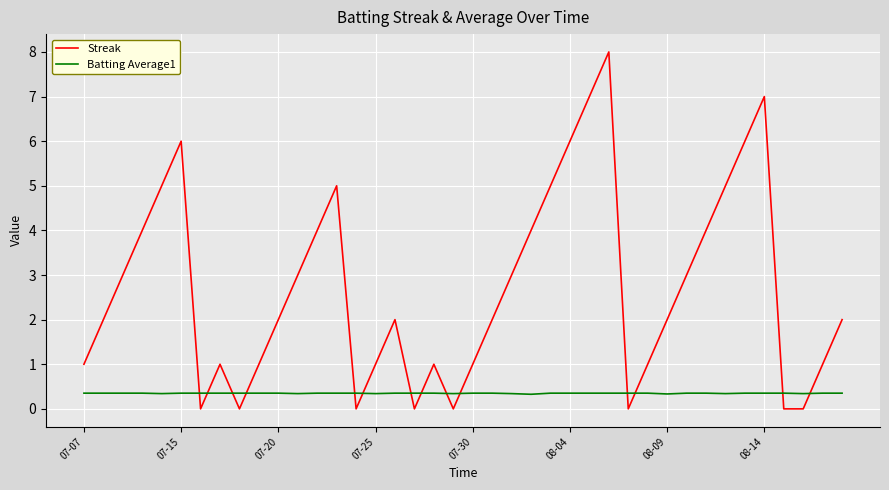

Count the number of categories in the chart.

40